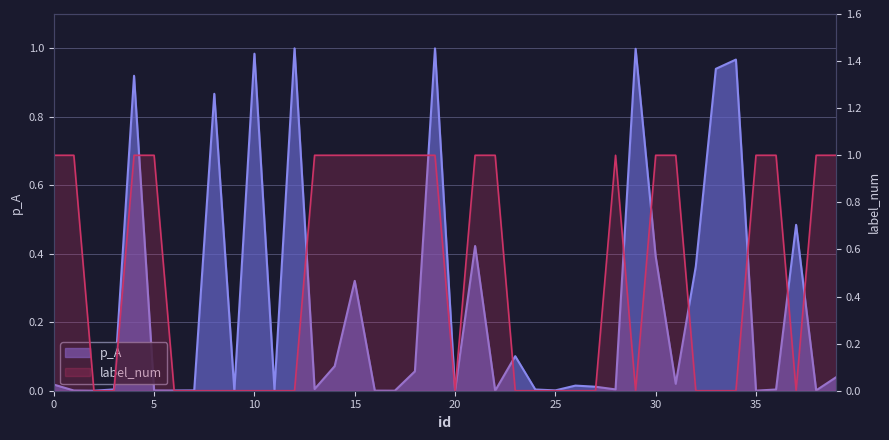

What are all the series names shown in the legend?

p_A, label_num